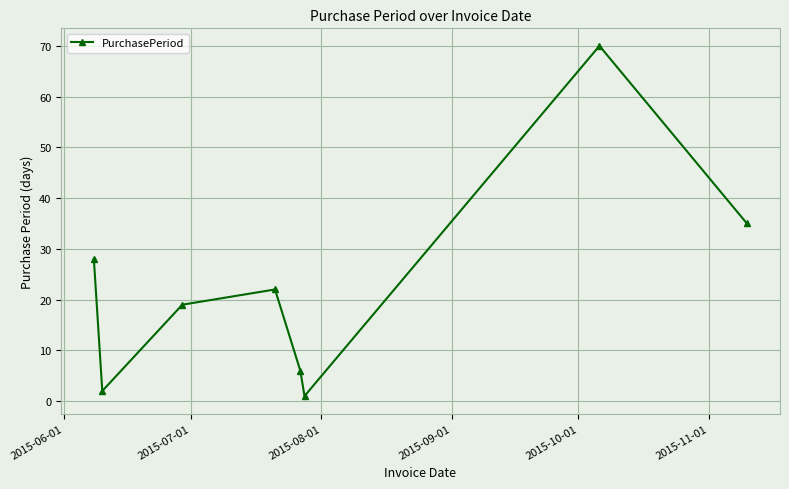

What is the greatest value displayed?

70